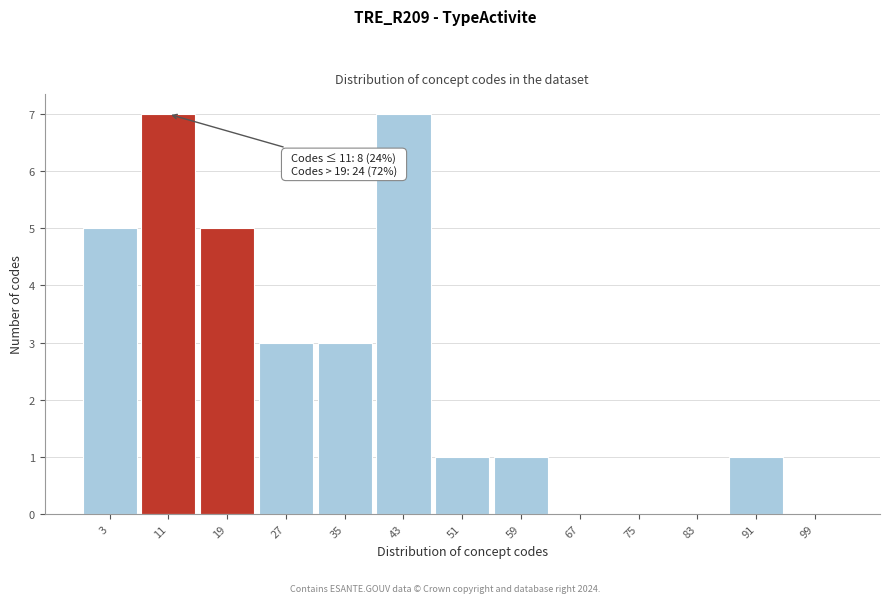

Reading left to right, extract all data points from this chart.

3=5	11=7	19=5	27=3	35=3	43=7	51=1	59=1	67=0	75=0	83=0	91=1	99=0